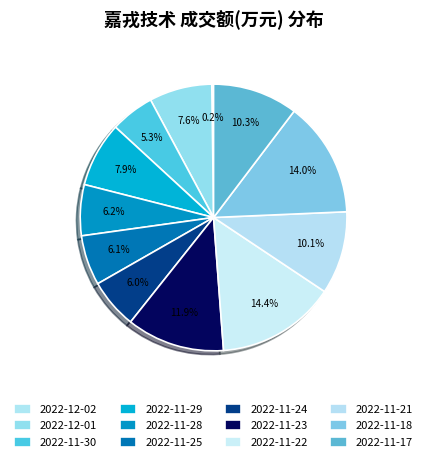

The 2022-11-21 slice represents 4% of the pie. True or false?

False